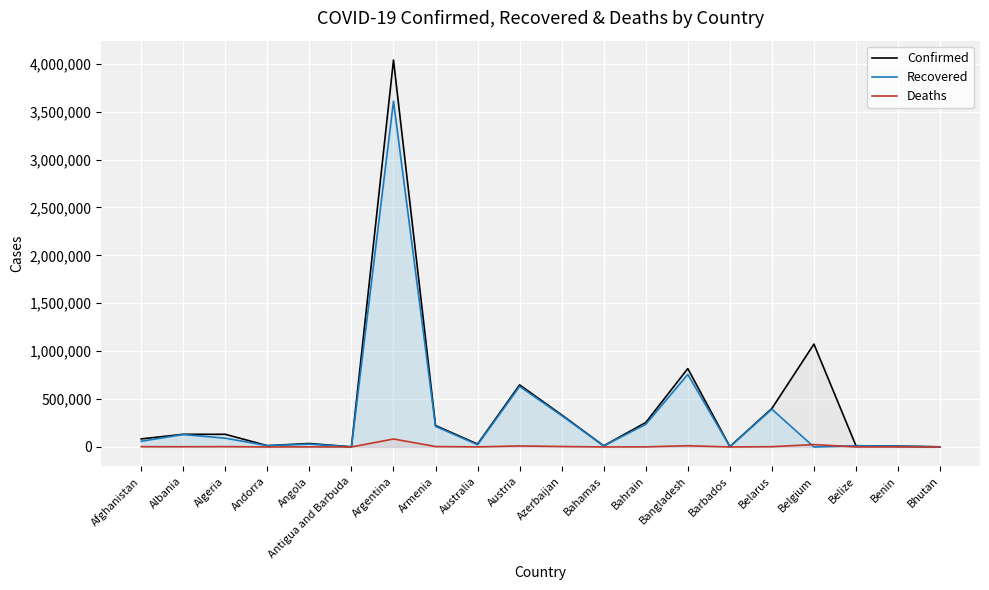

Where does the Confirmed series first go above 132034?

Albania